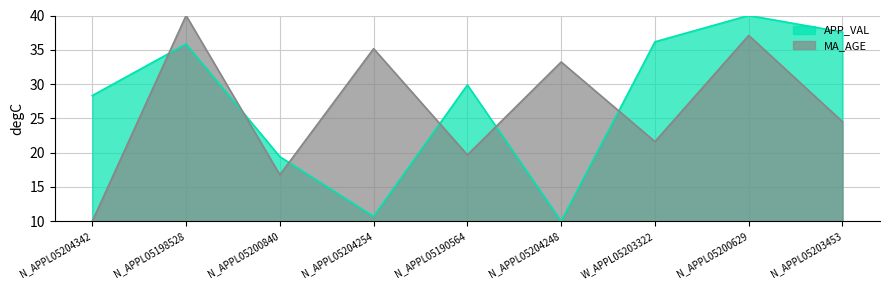

Read the MA_AGE value at N_APPL05204248.

33.2